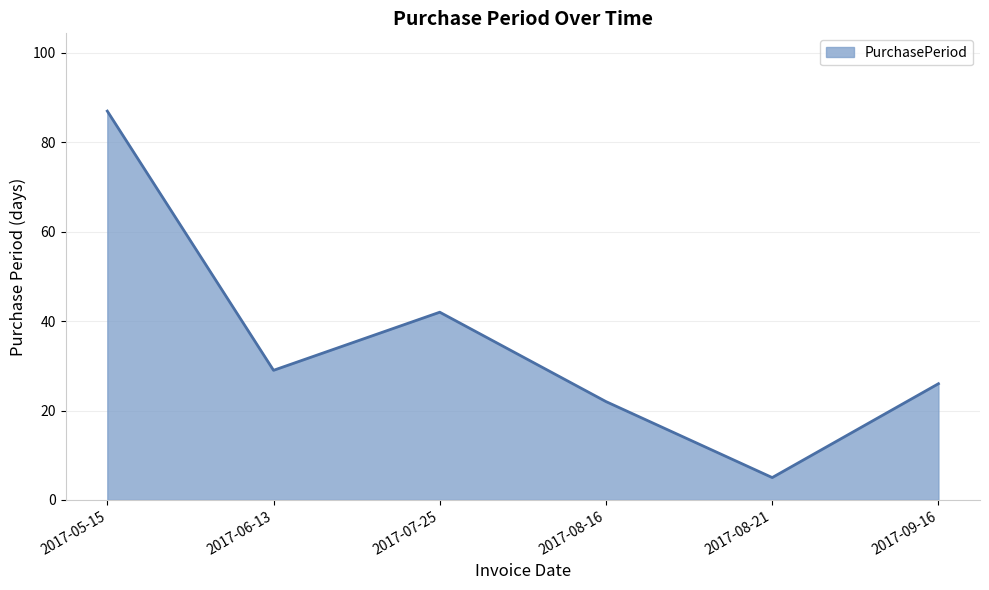

What is the average value?

35